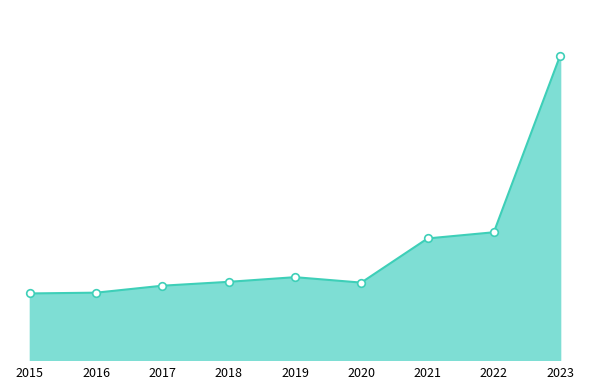

Between 2016 and 2023, which is larger?

2023